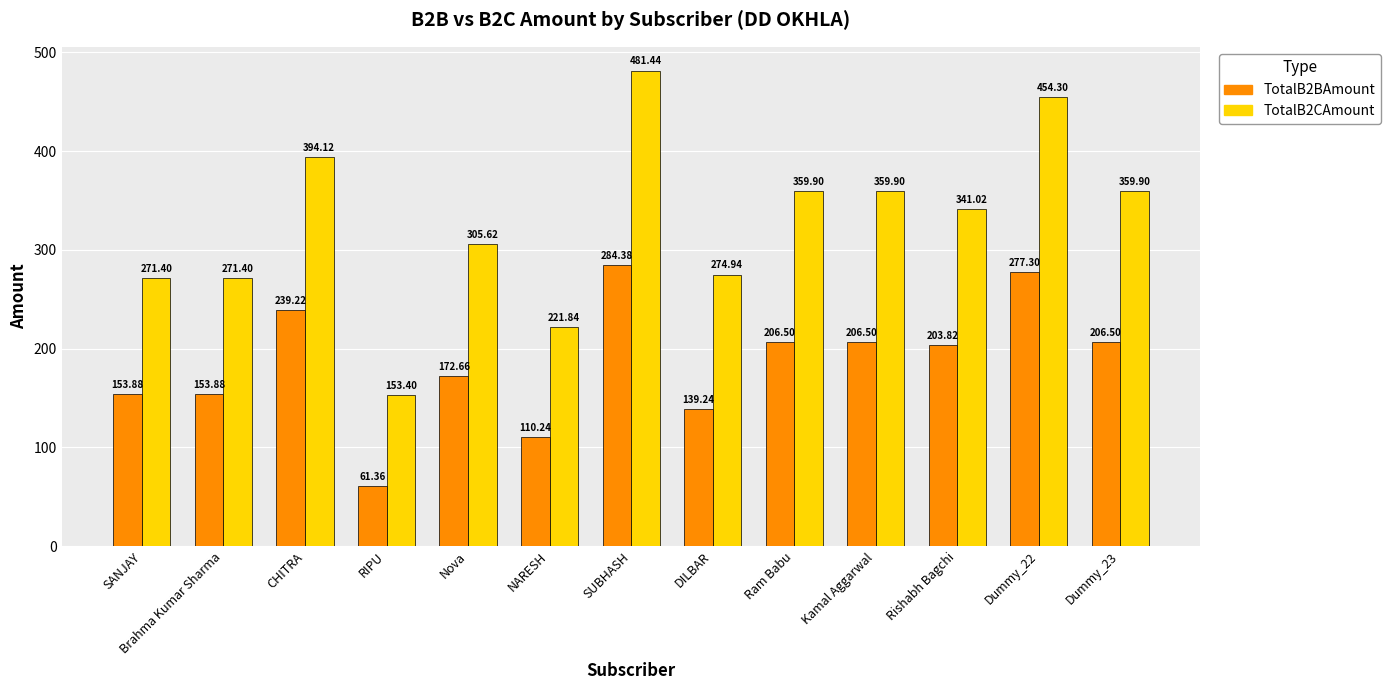

How many bars are there in each group?

2